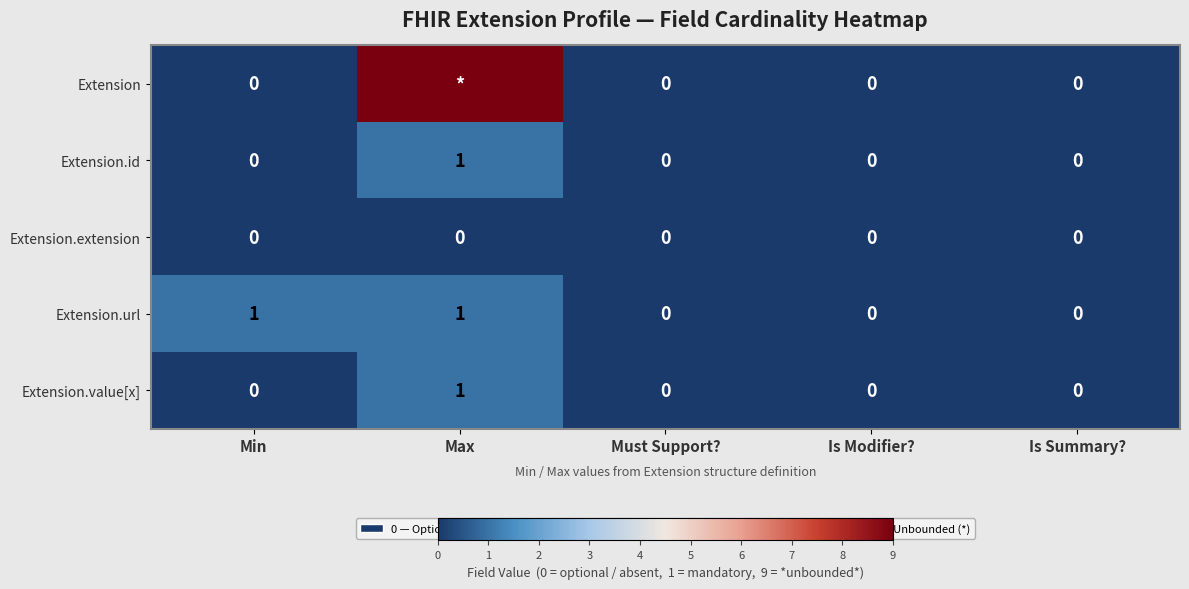

At how many categories does at least one series exceed 1?

1